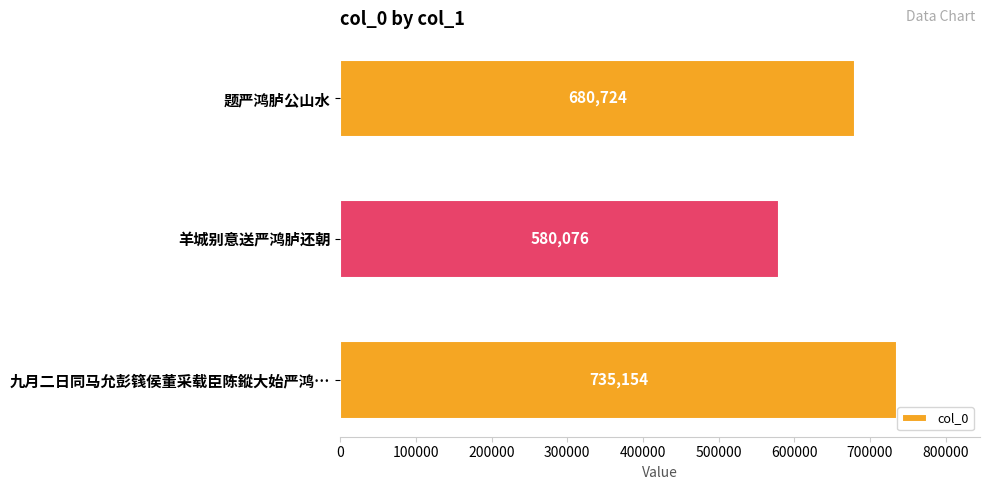

What is the label of the 1st bar from the top?

题严鸿胪公山水